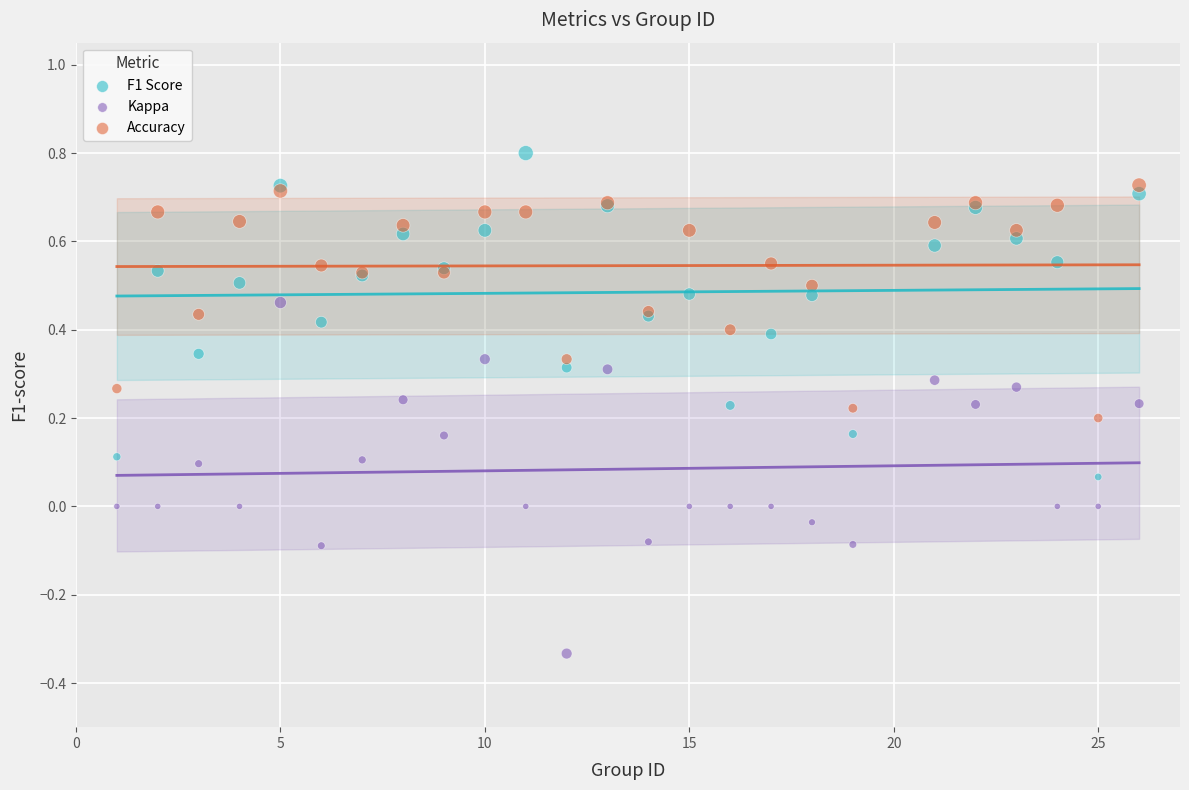

What are all the series names shown in the legend?

F1 Score, Kappa, Accuracy